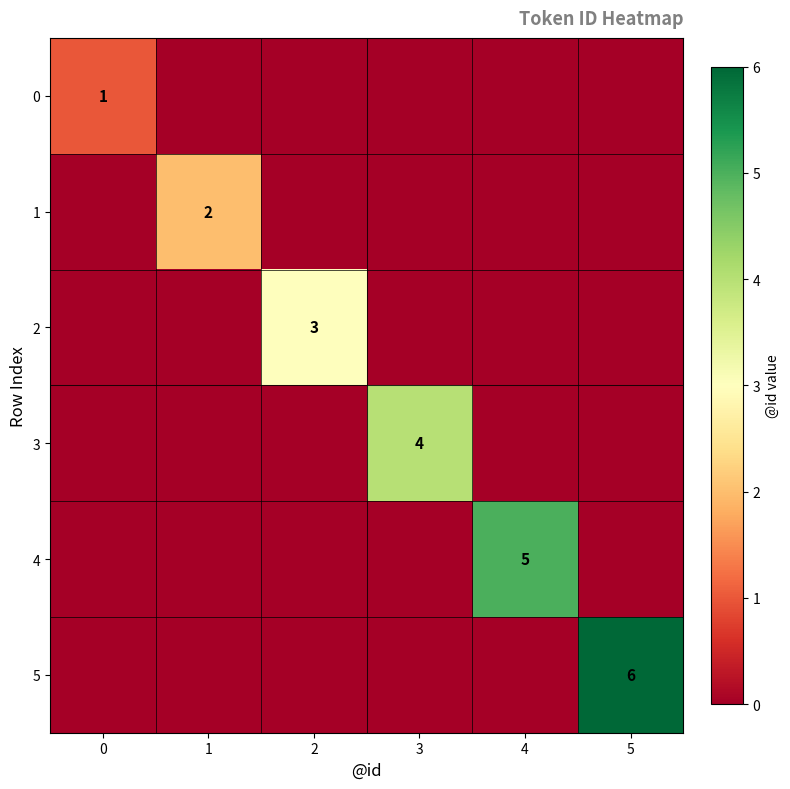

Is it true that 4 equals 5 at 4?

True